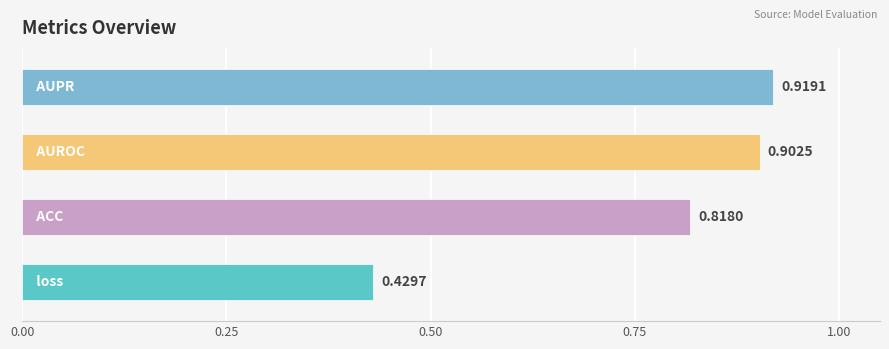

What is the difference between the maximum and minimum values?

0.5